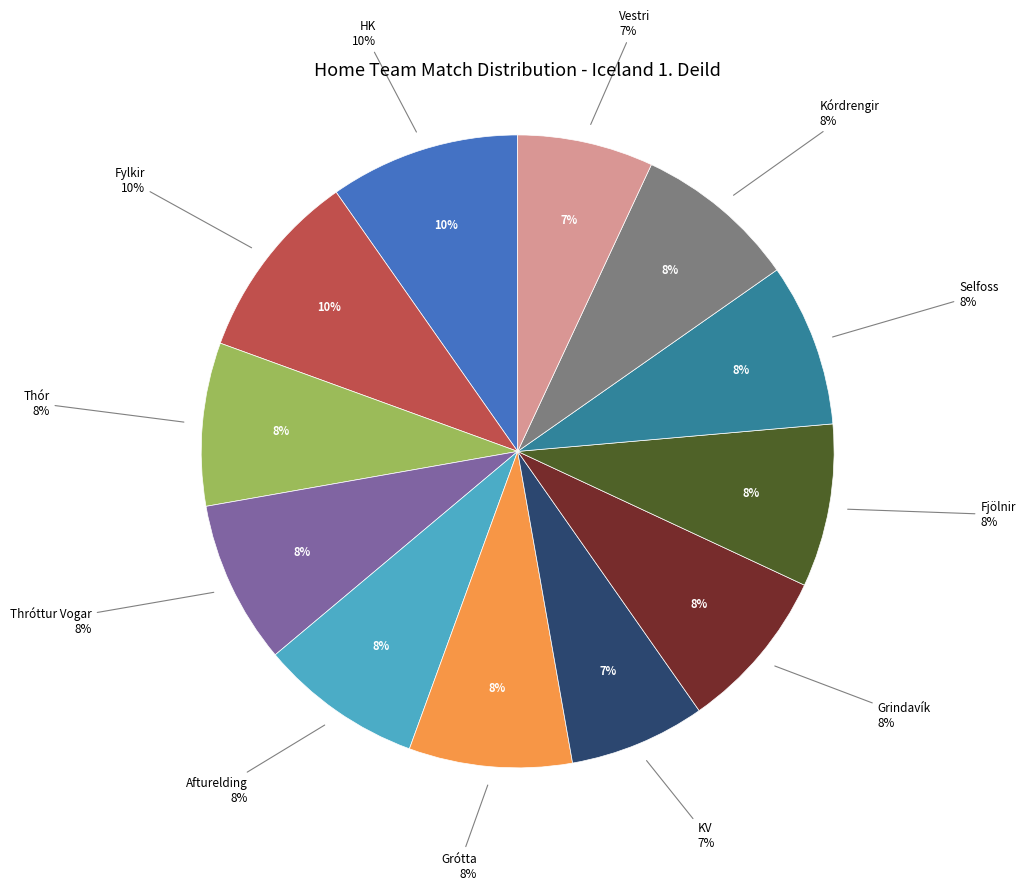

How many slices are in this pie chart?

12